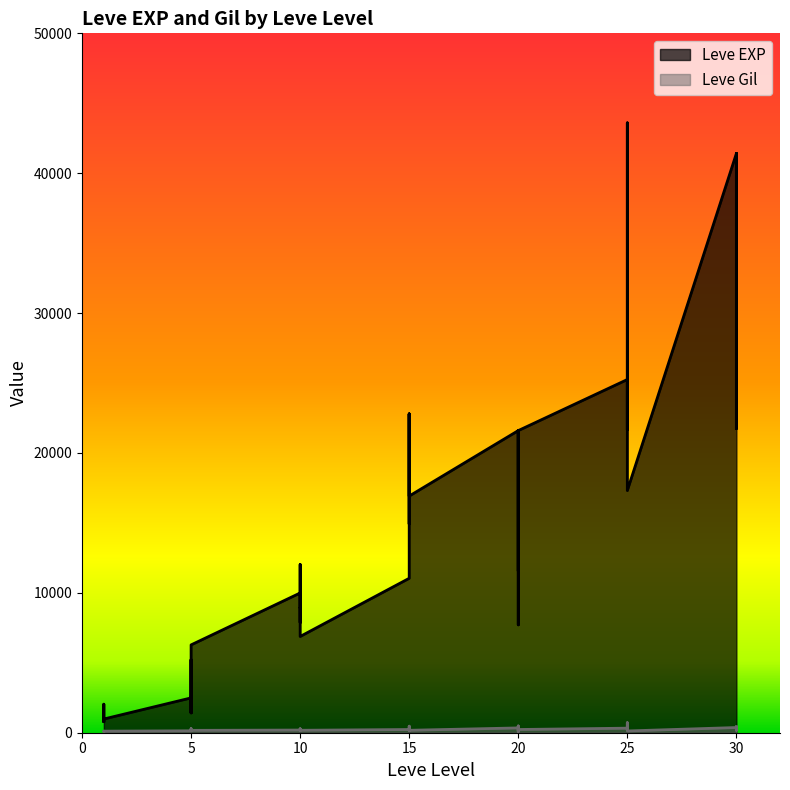

List the series in order of their peak value, highest first.

Leve EXP, Leve Gil